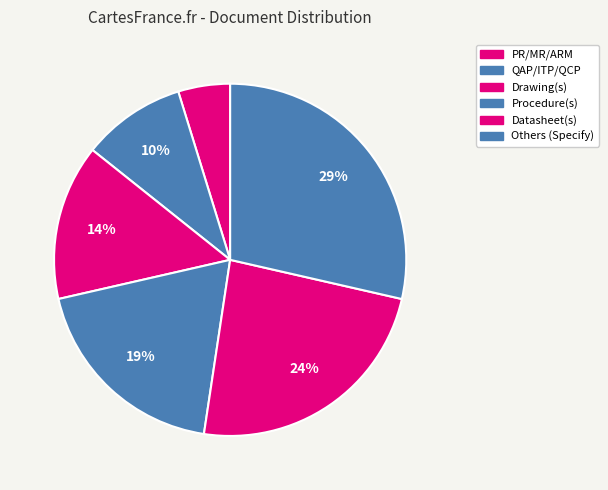

What is the largest slice in the pie chart?

Others (Specify)